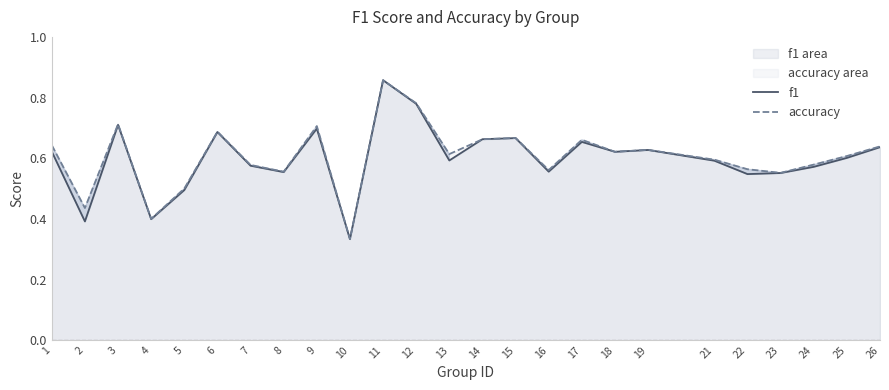

Which category has the lowest value across all series?

10